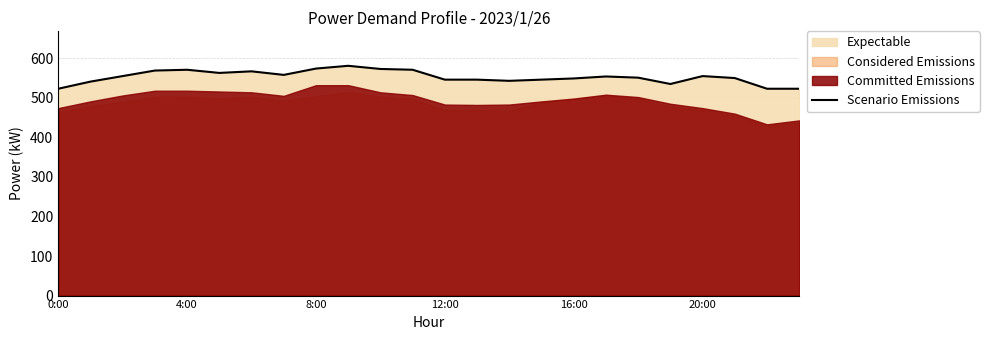

The value of Scenario Emissions at 20:00 is 302. True or false?

False